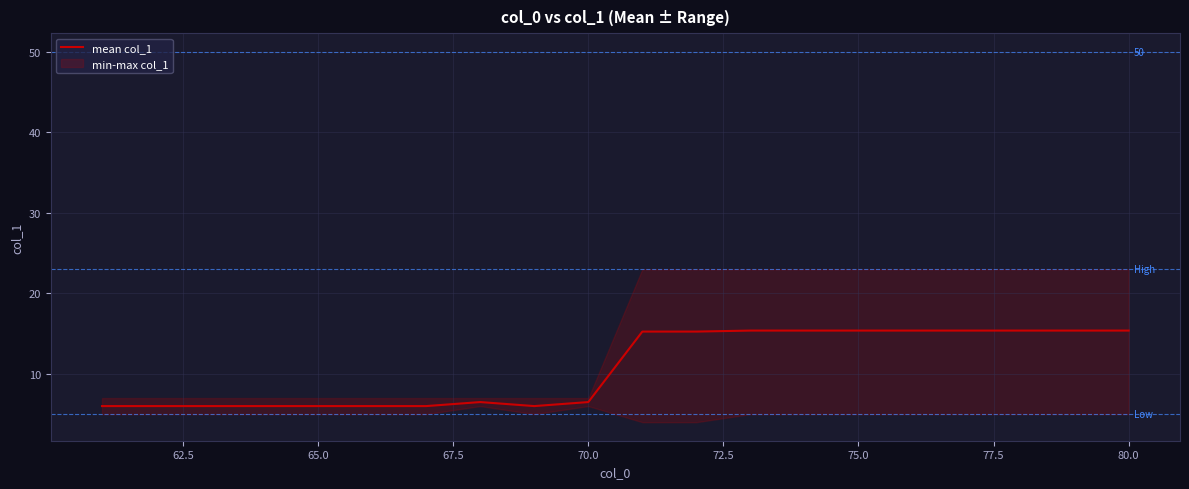

What is the maximum value shown in the chart?

15.4